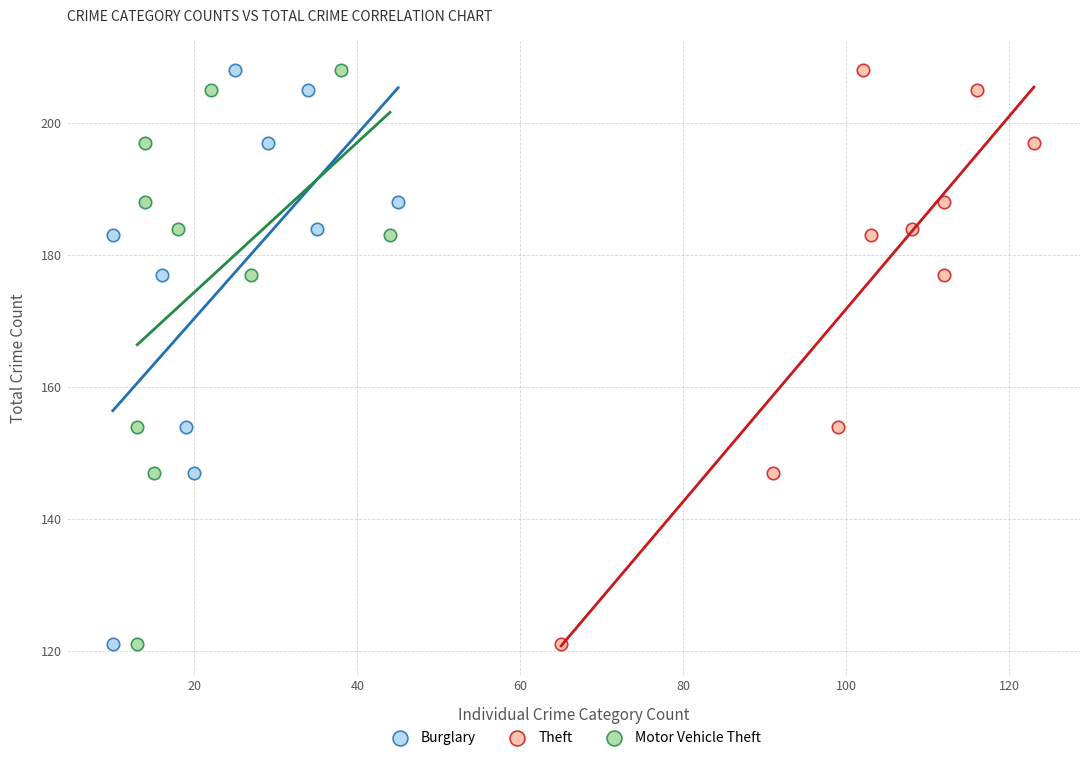

What are all the series names shown in the legend?

Burglary, Theft, Motor Vehicle Theft